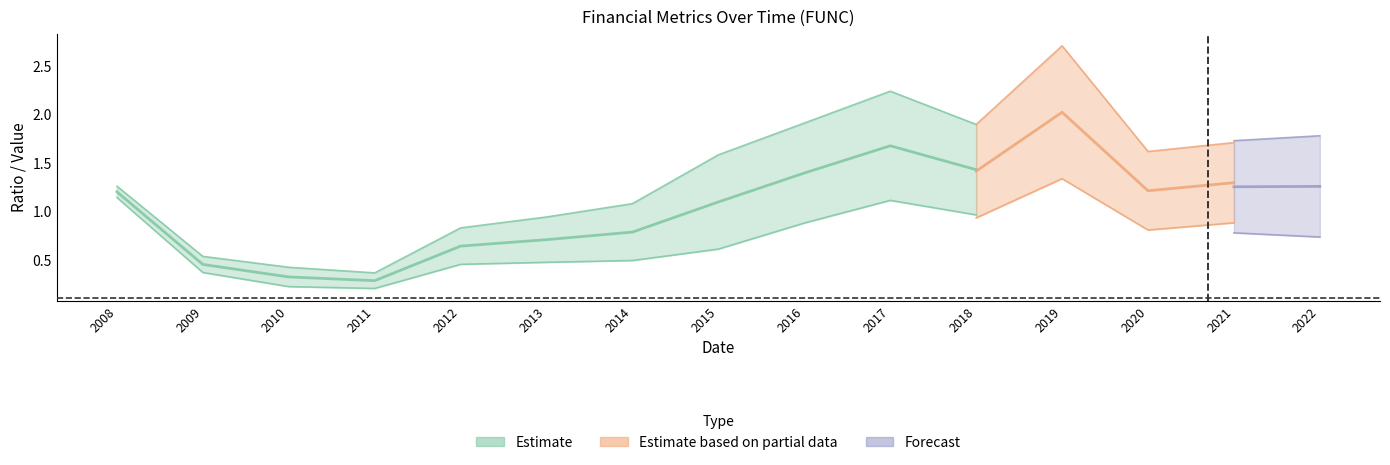

At which category does the chart reach its peak across all series?

2019